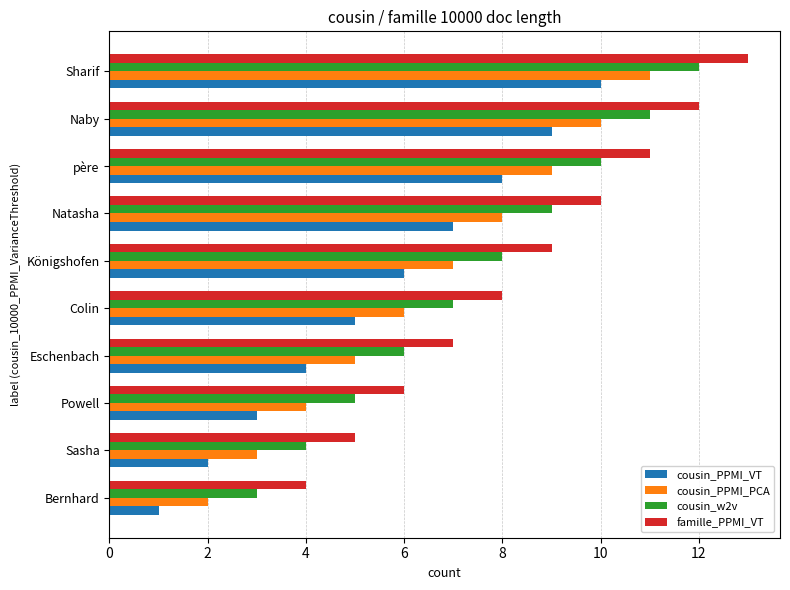

True or false: cousin_PPMI_VT has a value of 10 at Sharif.

True